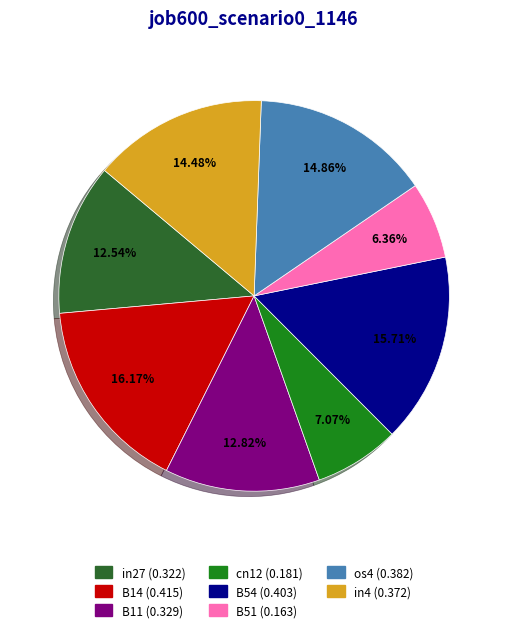

Is there a majority slice in this chart?

No